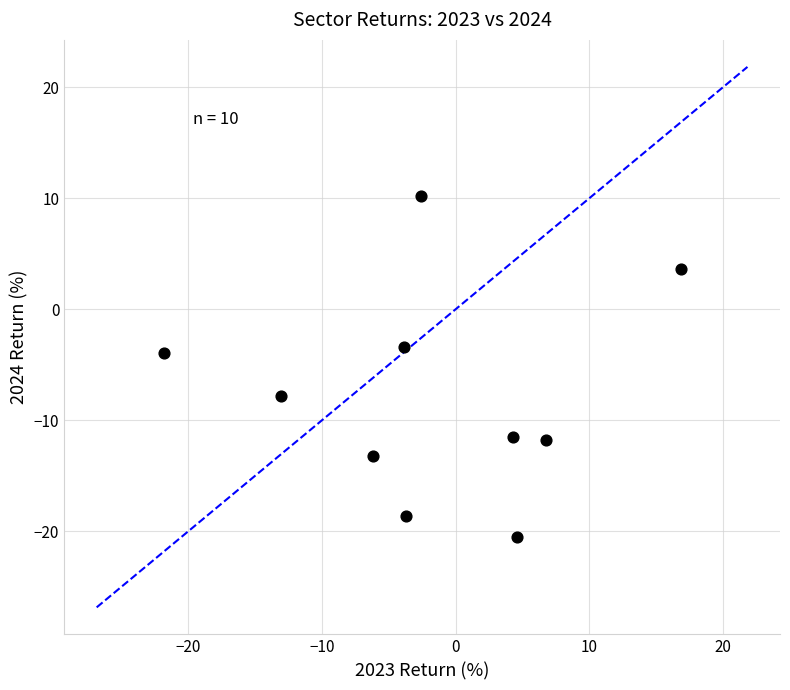

What Y value in the scatter plot is closest to -5?

-3.9